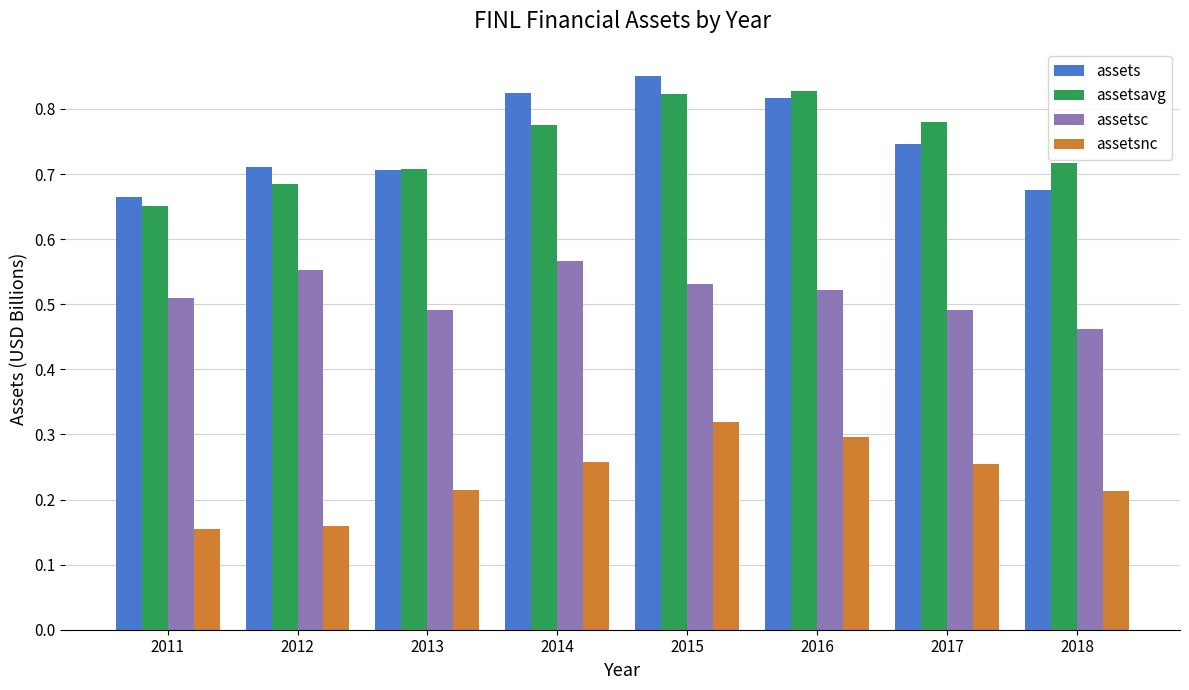

What is the sum of all assetsc values?

4.1